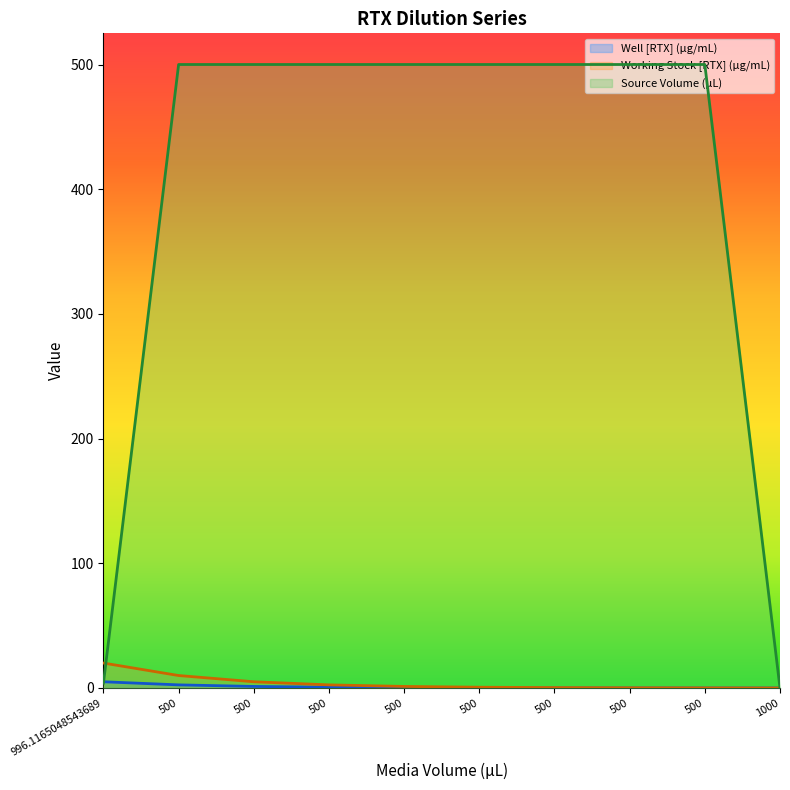

At which category is the sum across all series the highest?

500